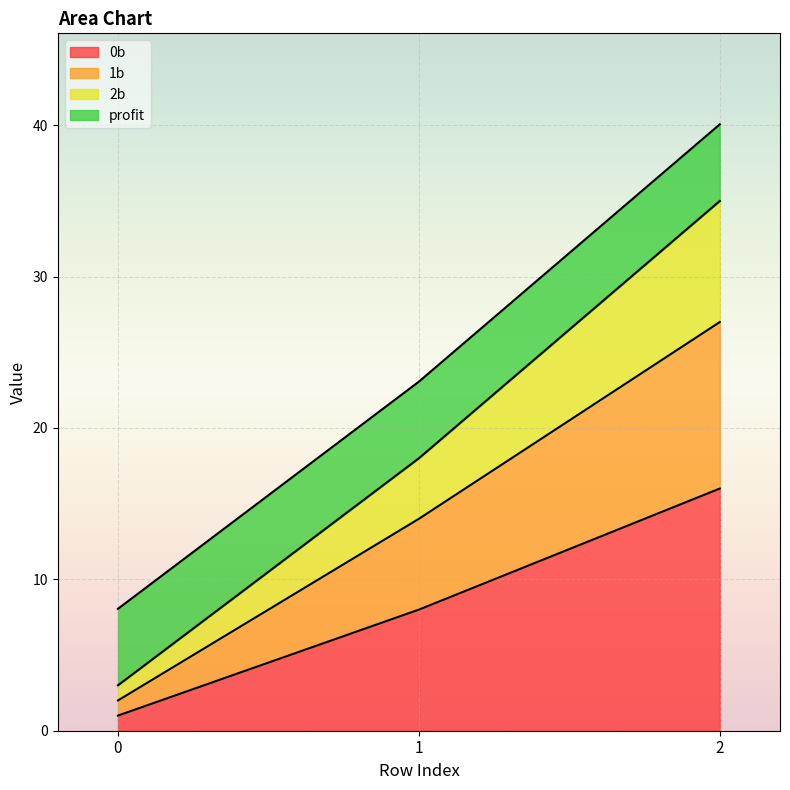

Is it true that 1b equals 13 at 2?

False